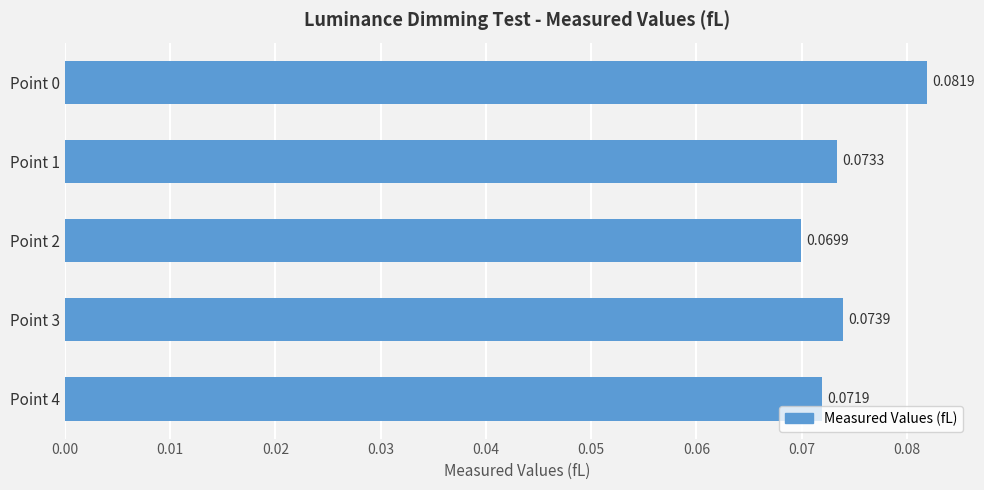

List the labels in order of value, smallest first.

Point 2, Point 4, Point 1, Point 3, Point 0